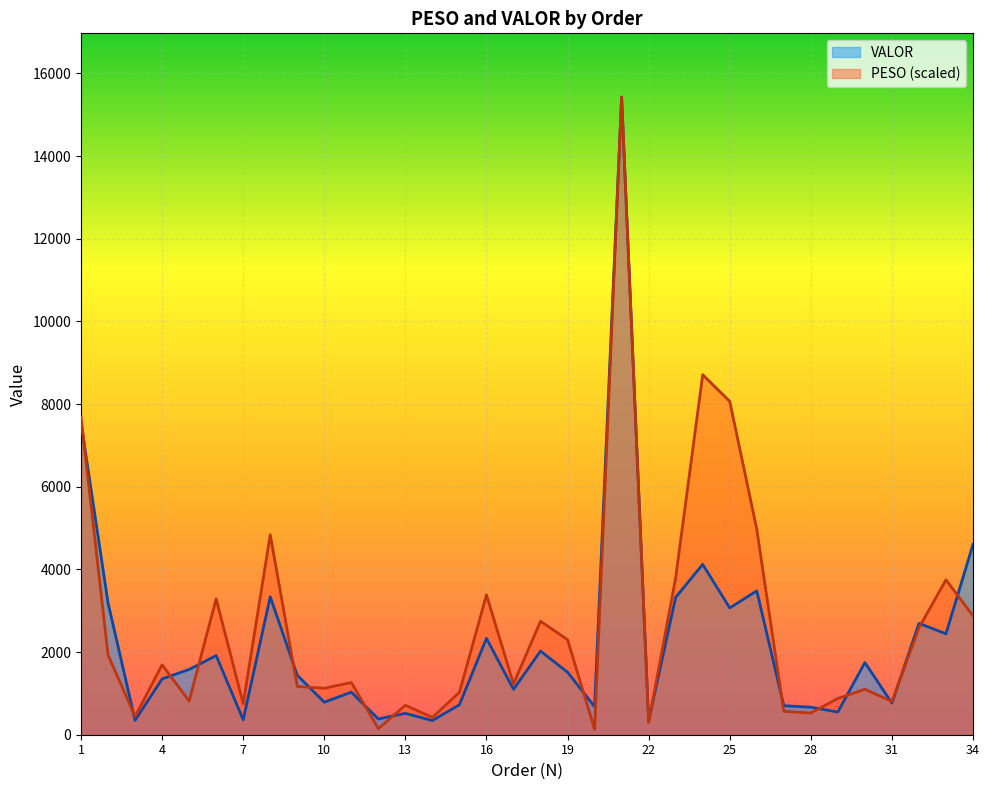

Which series has the largest total across all categories?

PESO (scaled)